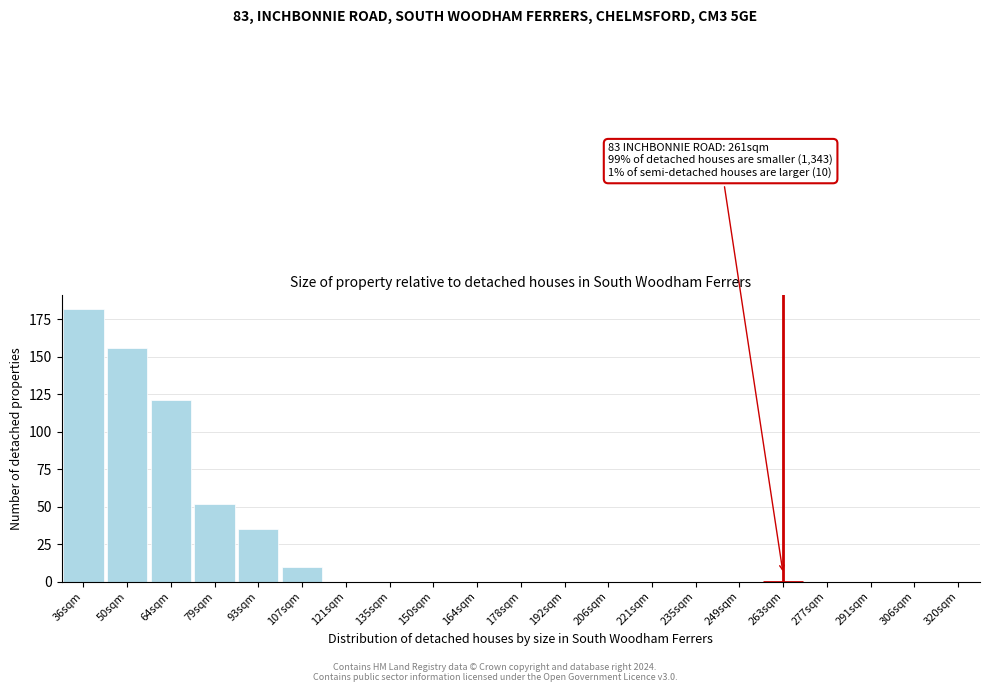

Reading right to left, list all the values displayed in this chart.

306sqm=0	291sqm=0	277sqm=0	263sqm=0	249sqm=0	235sqm=0	221sqm=0	206sqm=0	192sqm=0	178sqm=0	164sqm=0	150sqm=0	135sqm=0	121sqm=0	107sqm=10	93sqm=35	79sqm=52	64sqm=121	50sqm=156	36sqm=182